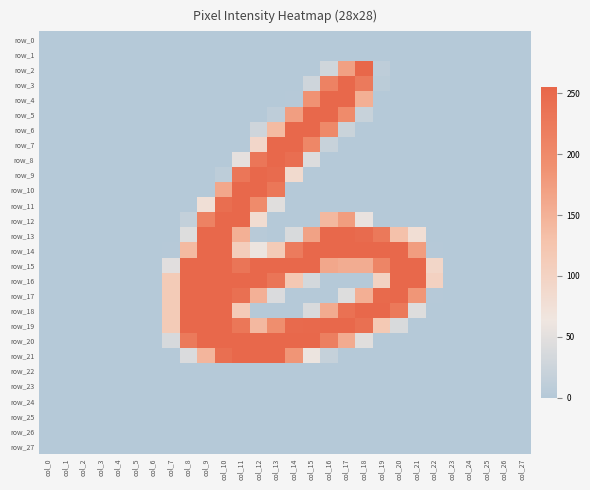

Rank the series by their maximum value, from highest to lowest.

row_2, row_3, row_4, row_5, row_6, row_7, row_8, row_9, row_10, row_11, row_12, row_13, row_14, row_15, row_16, row_17, row_18, row_19, row_20, row_21, row_0, row_1, row_22, row_23, row_24, row_25, row_26, row_27